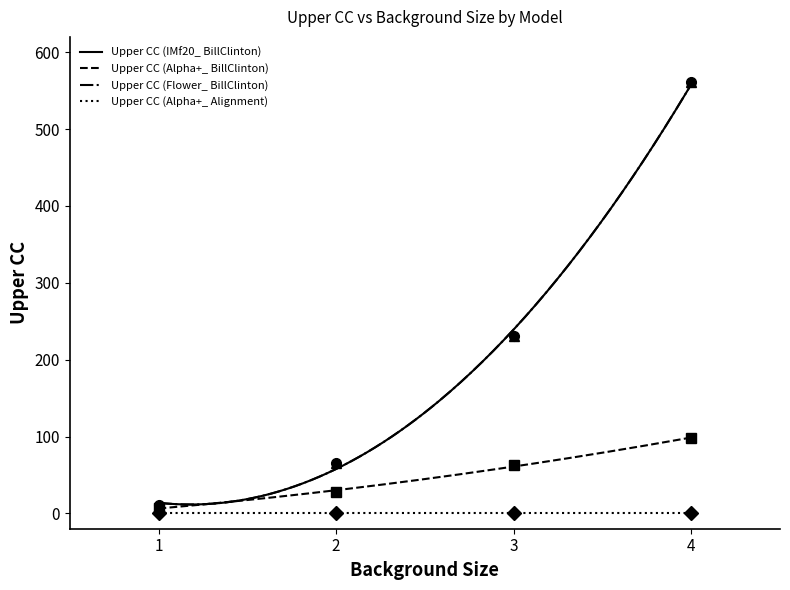

What is the maximum value for Upper CC (Alpha+_ BillClinton)?

98.7